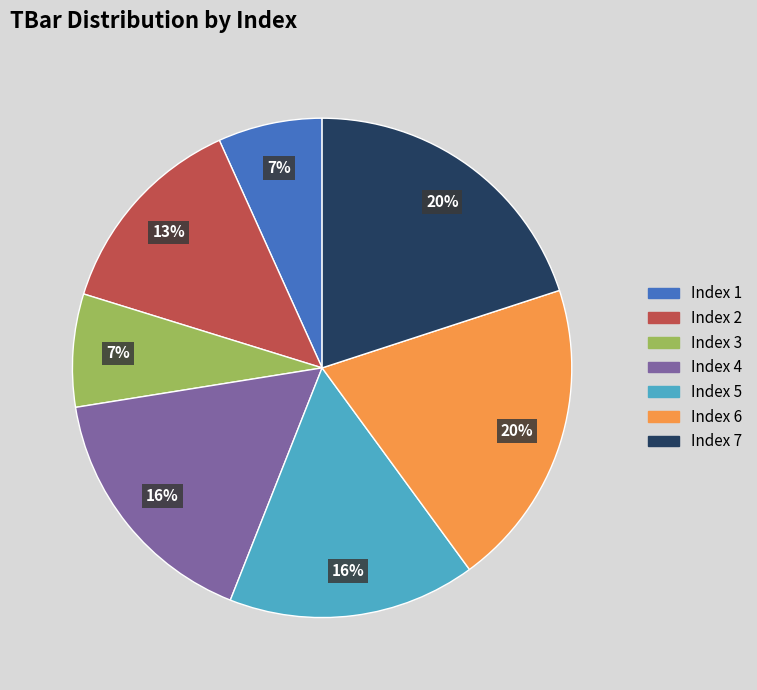

Is there a majority slice in this chart?

No